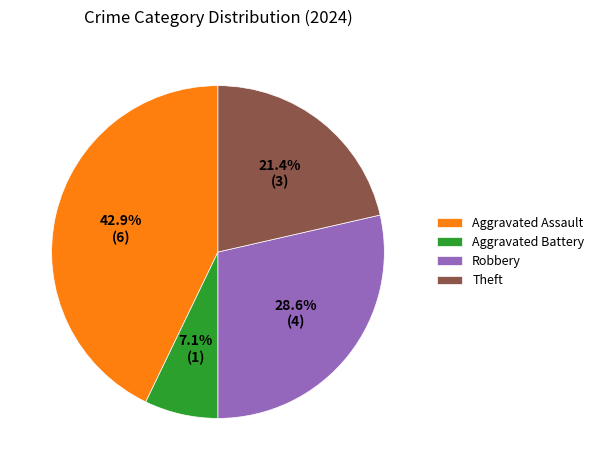

Approximately how many times larger is the value at Theft compared to Aggravated Battery?

3.0